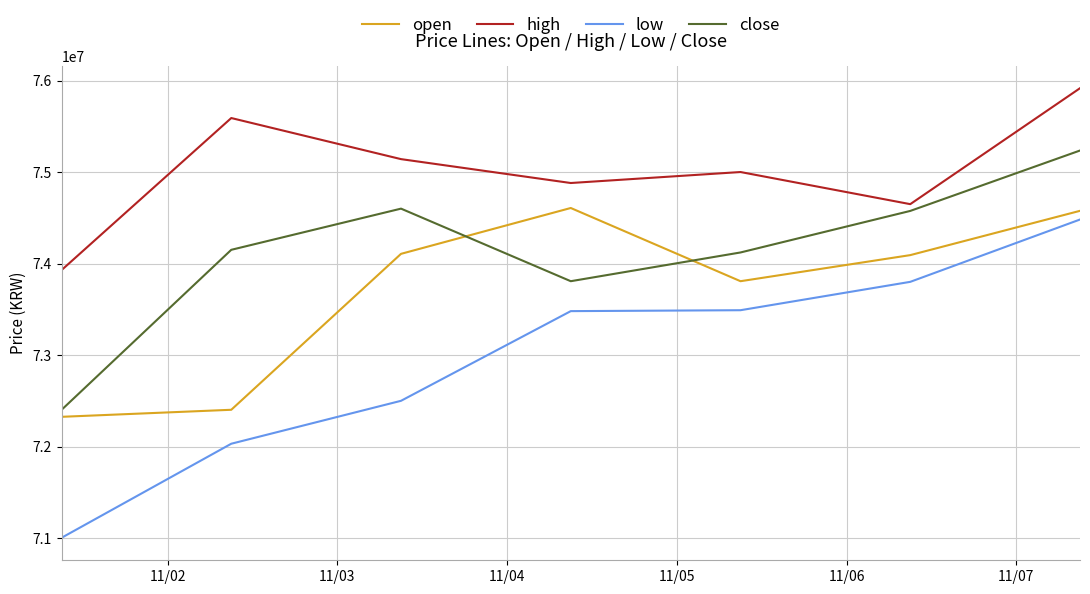

How many categories are shown in the chart?

7